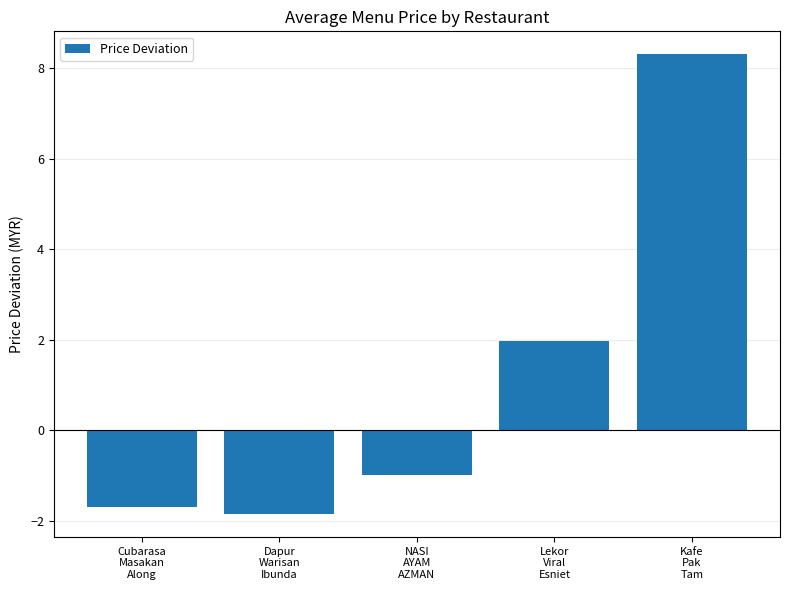

The value at Dapur
Warisan
Ibunda is -1.8. True or false?

True